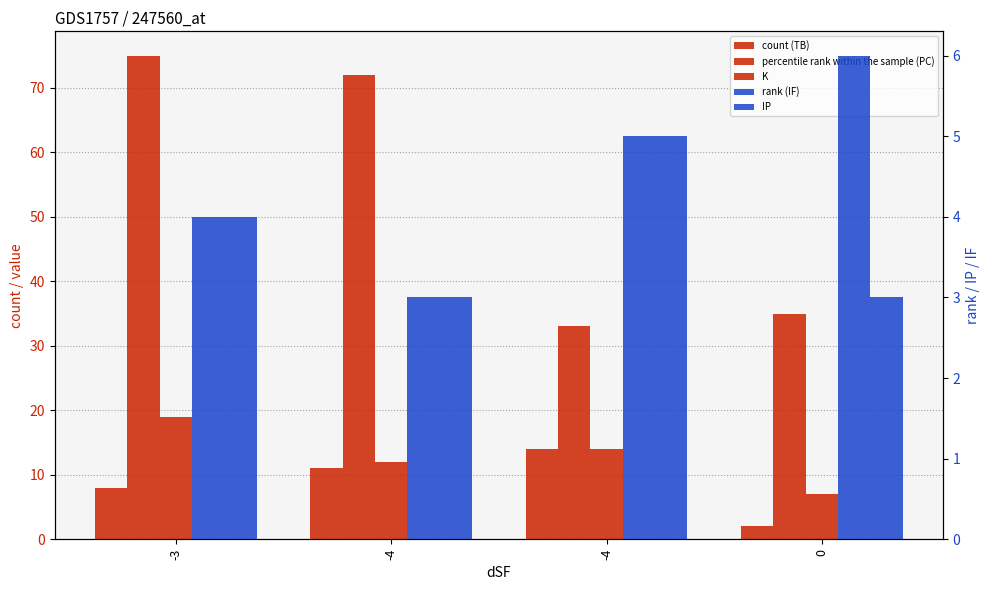

Which category has the highest value across all series?

-3